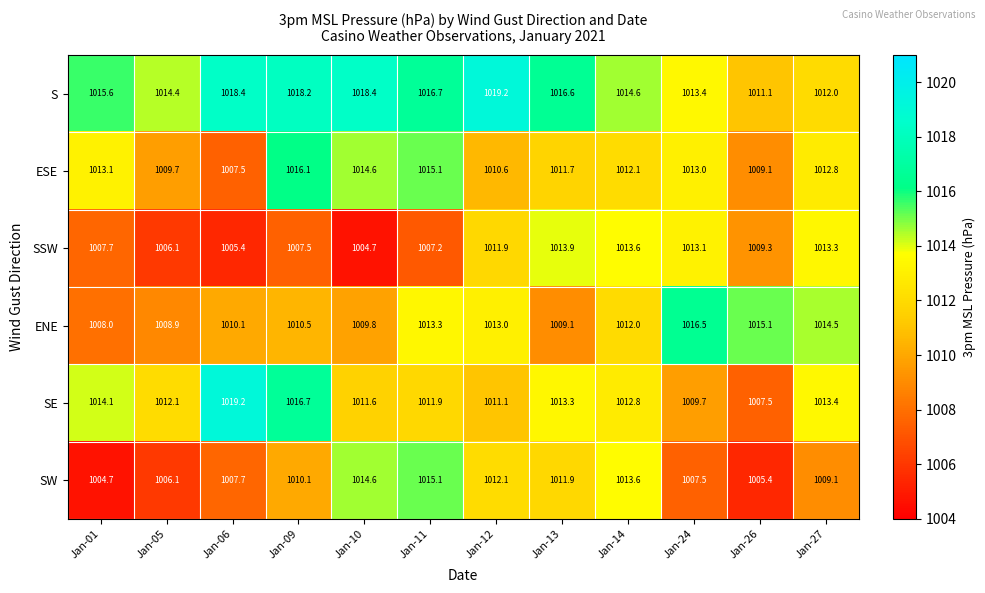

What is the difference between the highest and lowest values at Jan-10?

13.7